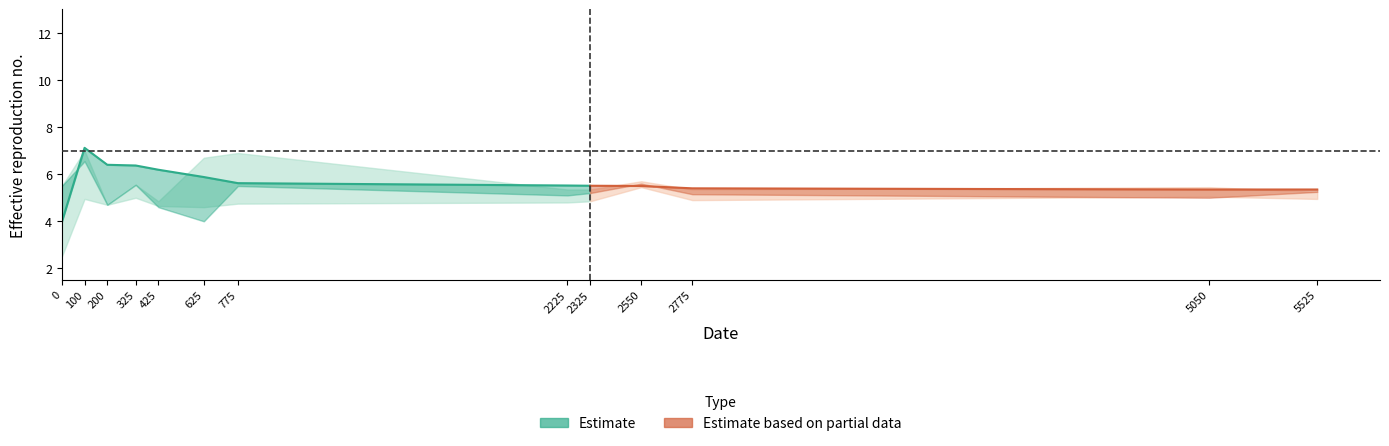

Is this an area chart (filled region under the line)?

No